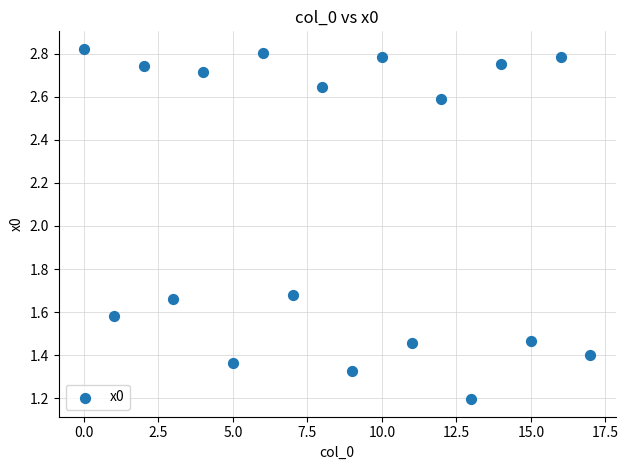

How many data points are displayed?

18